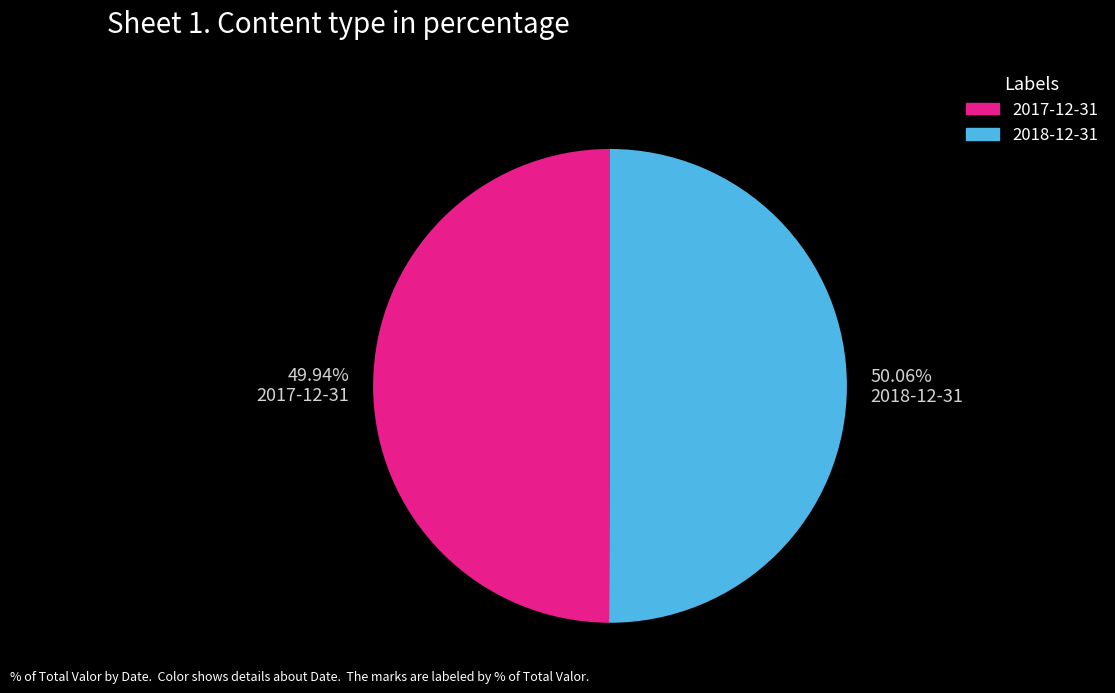

Does any single category account for the majority?

Yes